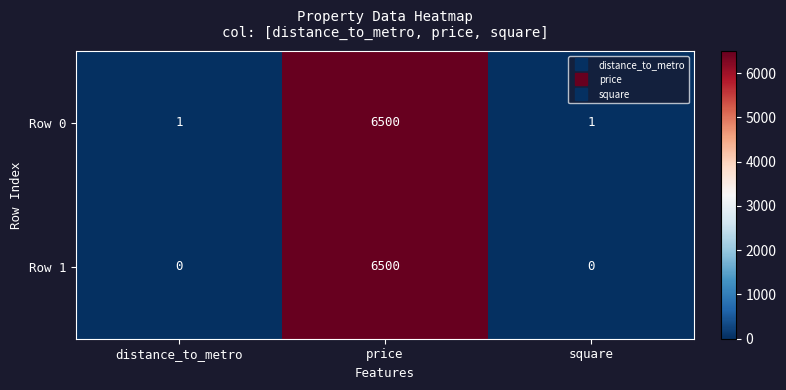

Reading left to right, what are all the values shown in this chart?

Row 0: distance_to_metro=1	price=6500	square=1
Row 1: distance_to_metro=0	price=6500	square=0